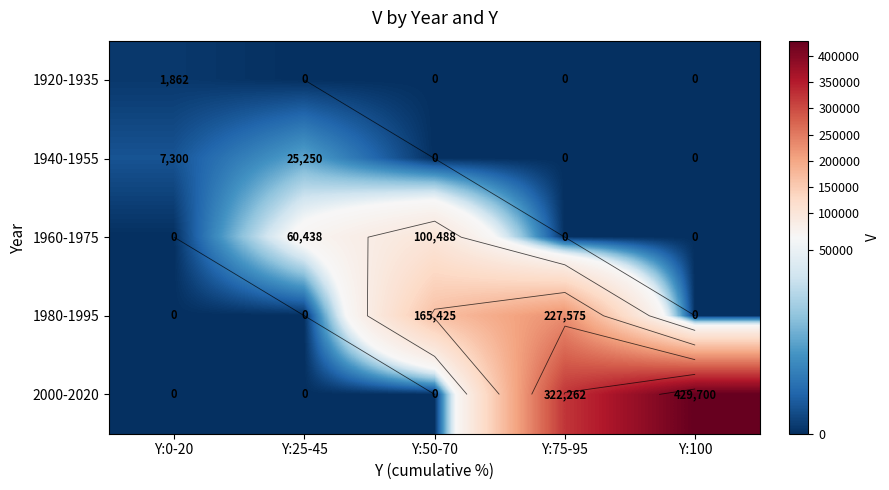

Rank the categories by 1960-1975 value from highest to lowest.

Y:50-70, Y:25-45, Y:0-20, Y:75-95, Y:100